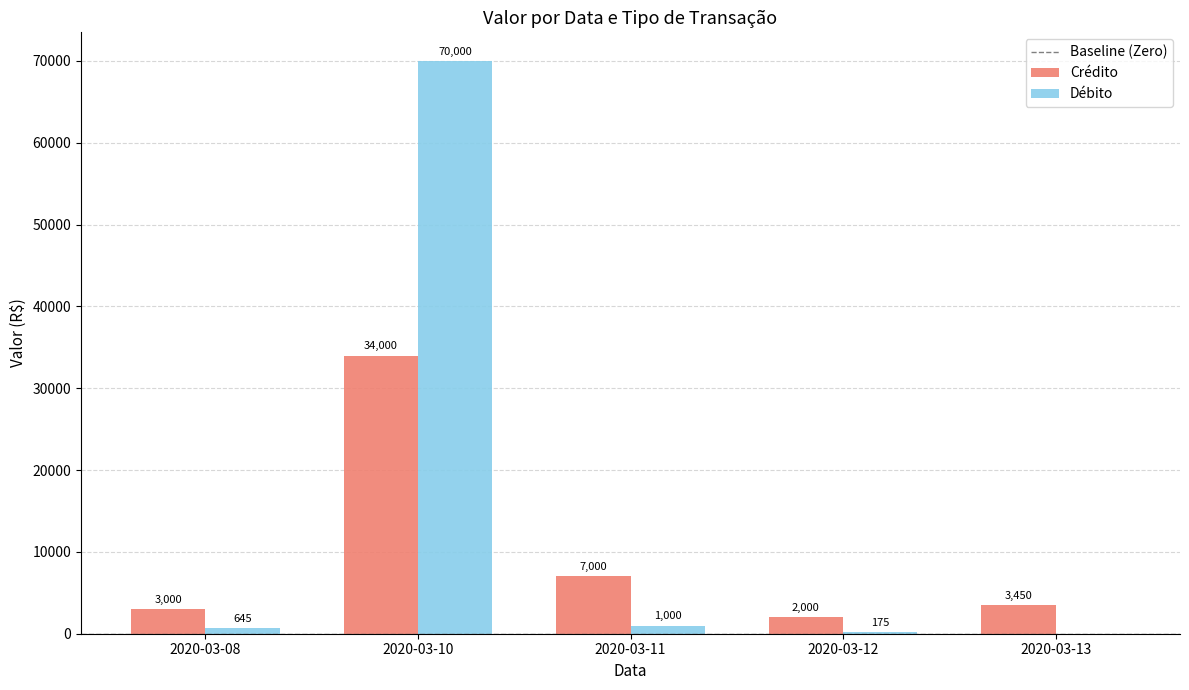

Between 2020-03-08 and 2020-03-13, which series saw the biggest shift?

Débito